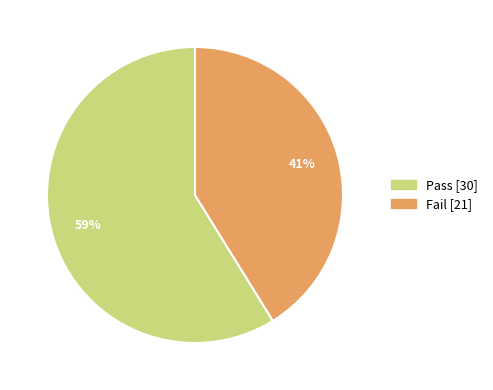

Rank the categories by value from highest to lowest.

Pass, Fail